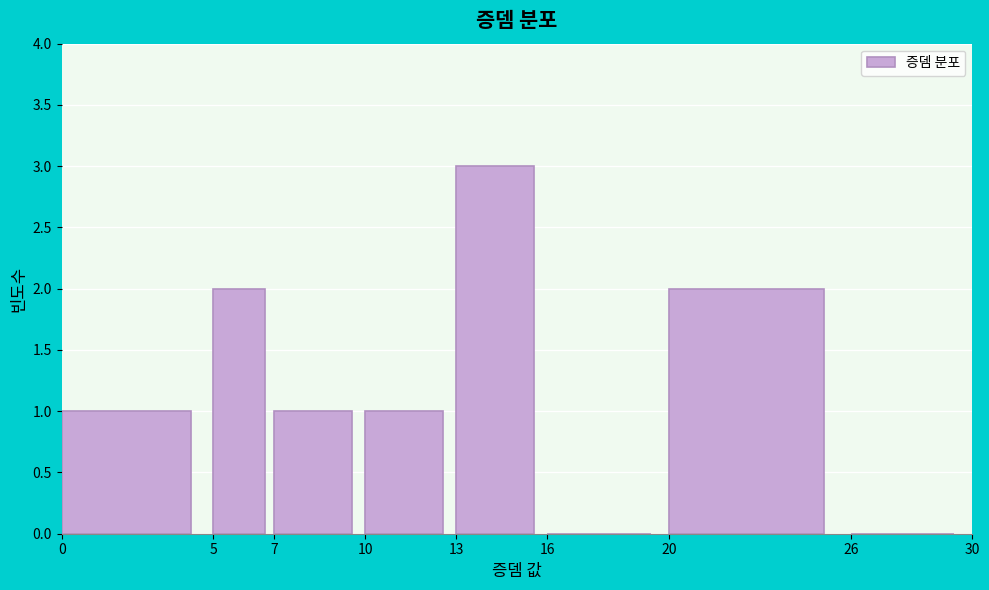

Reading left to right, transcribe this chart: for each bar, give the range it covers on the x-axis and its height. The values are not printed on the chart, so give them approximately, as read against the axis.

0 to 5: 1
5 to 7: 2
7 to 10: 1
10 to 13: 1
13 to 16: 3
16 to 20: 0
20 to 26: 2
26 to 30: 0